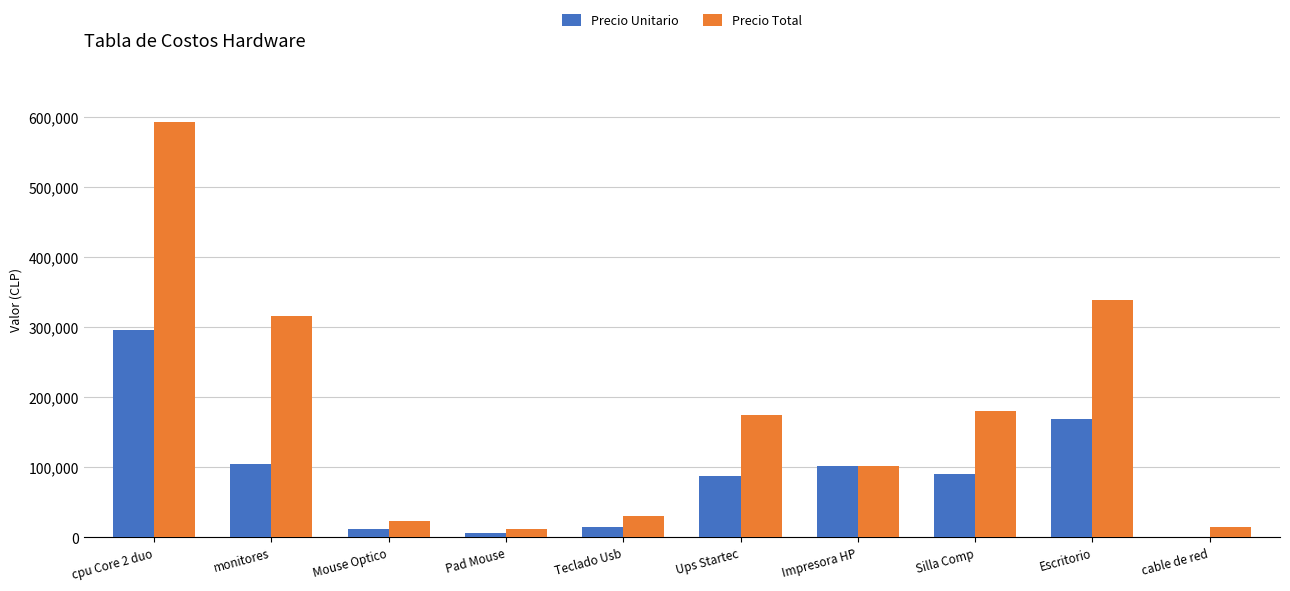

Is the value of Precio Unitario at Ups Startec greater than the value of Precio Total at Mouse Optico?

Yes